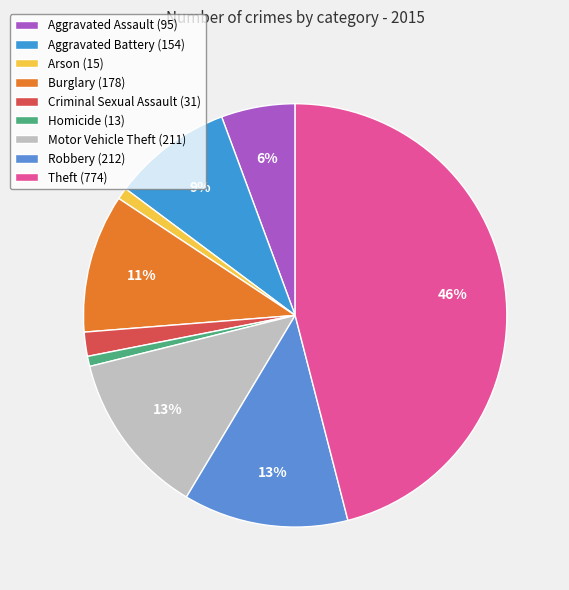

How many slices are in this pie chart?

9